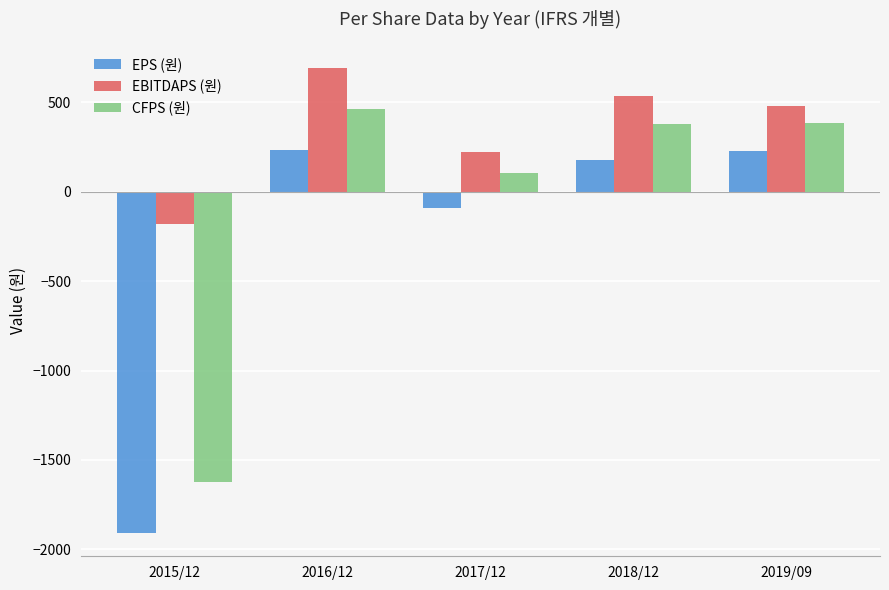

Is it true that EBITDAPS (원) equals 480 at 2019/09?

True